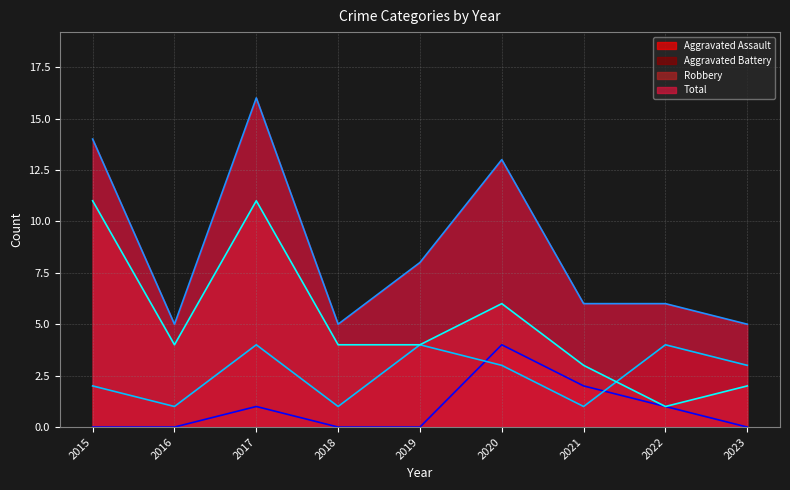

What is the difference between the maximum and minimum values in the Robbery (line) series?

10